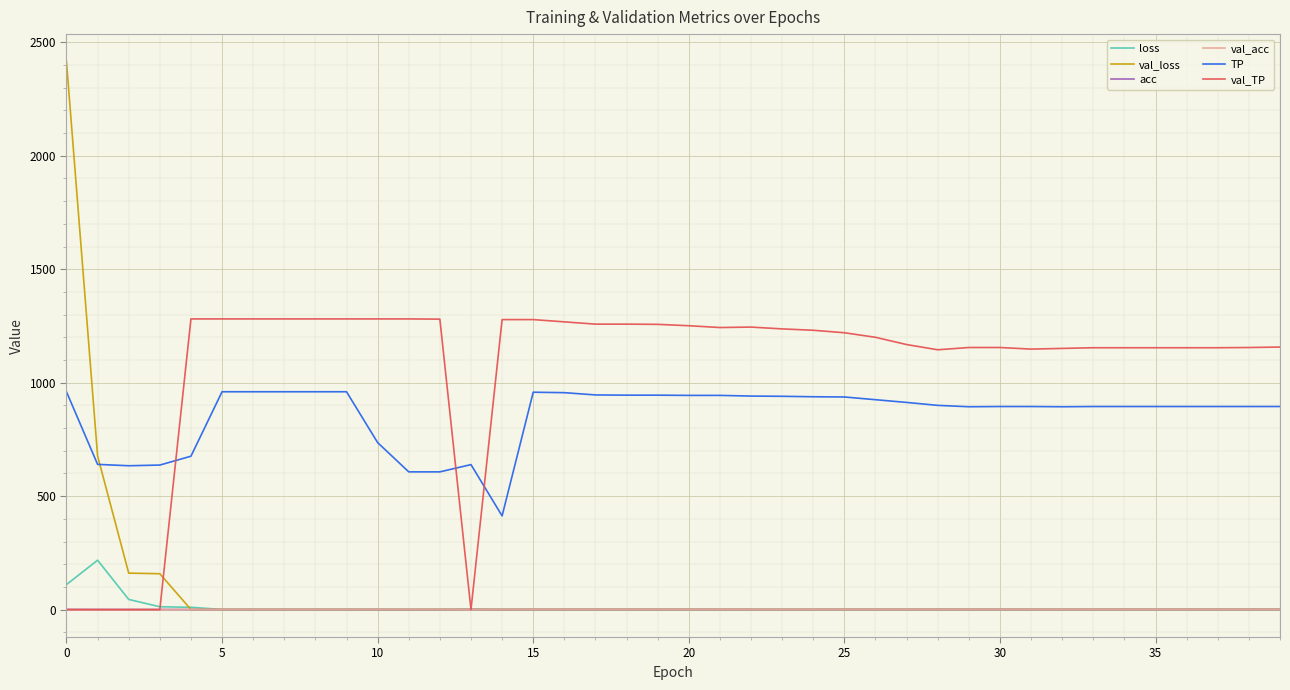

What is the highest value of the loss series?

217.7